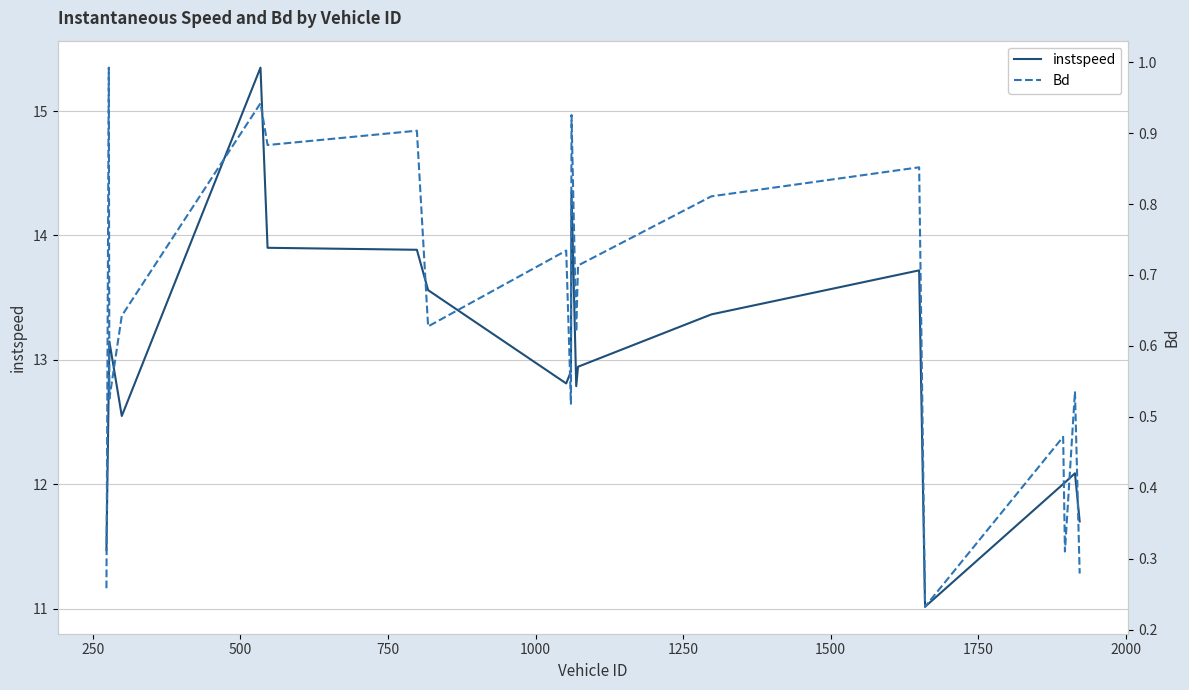

What is the minimum value for instspeed?

11.0